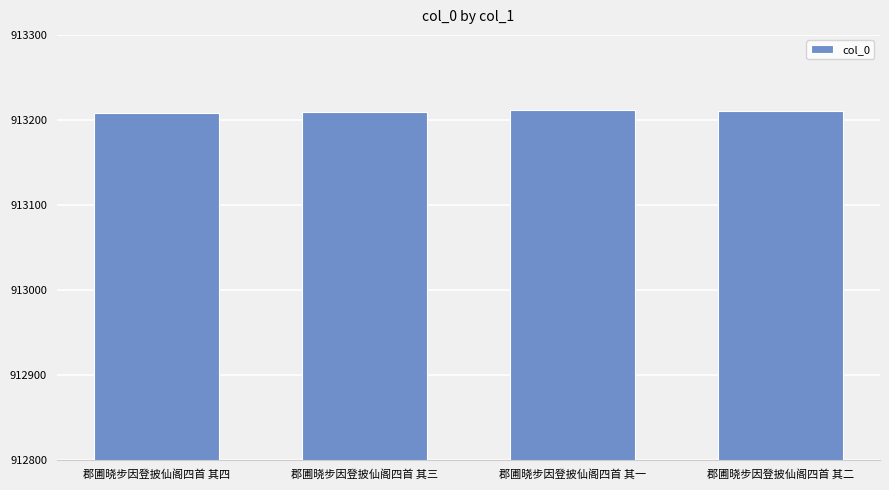

How many data points are less than 913210?

2